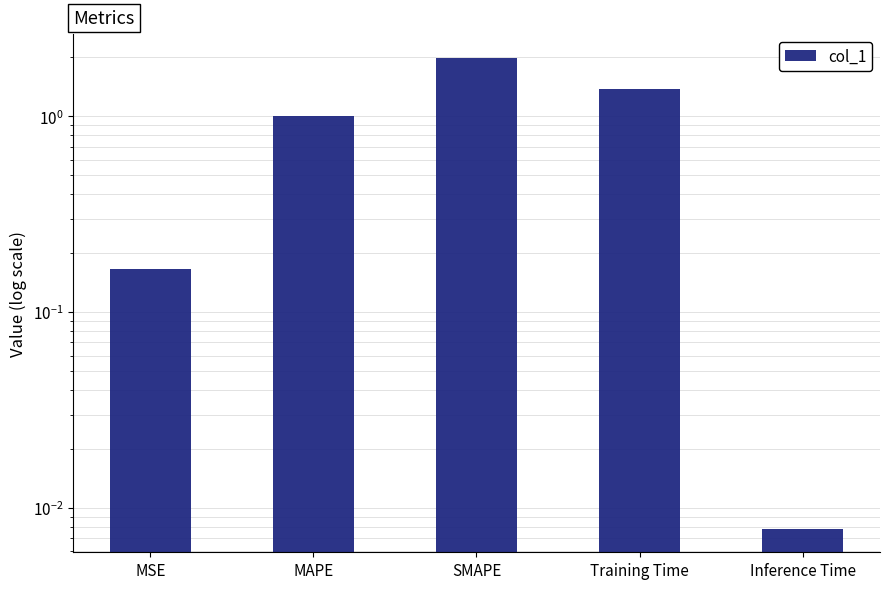

Rank the categories by value from lowest to highest.

Inference Time, MSE, MAPE, Training Time, SMAPE